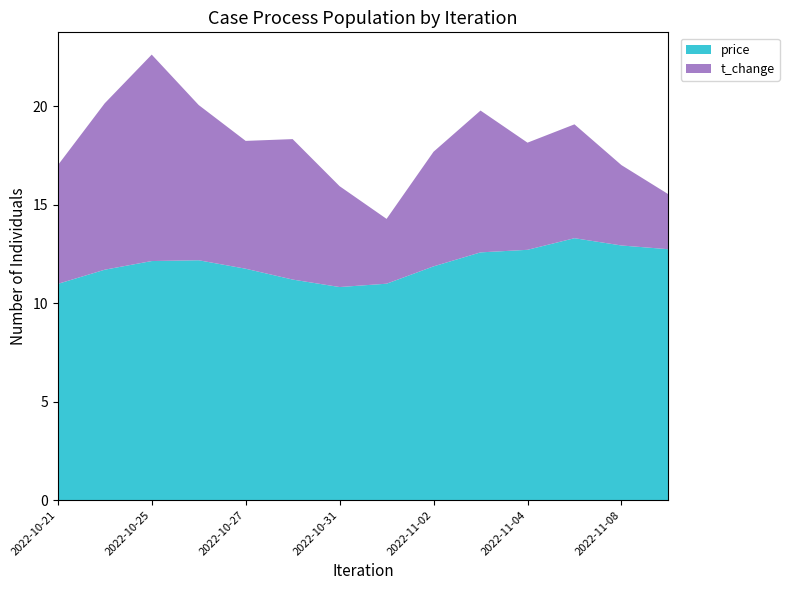

Reading left to right, extract all data points from this chart.

price: 2022-10-21=11.0	2022-10-24=11.7	2022-10-25=12.1	2022-10-26=12.2	2022-10-27=11.8	2022-10-28=11.2	2022-10-31=10.8	2022-11-01=11.0	2022-11-02=11.9	2022-11-03=12.6	2022-11-04=12.7	2022-11-07=13.3	2022-11-08=12.9	2022-11-09=12.7
t_change: 2022-10-21=6.0	2022-10-24=8.4	2022-10-25=10.5	2022-10-26=7.9	2022-10-27=6.5	2022-10-28=7.1	2022-10-31=5.1	2022-11-01=3.3	2022-11-02=5.8	2022-11-03=7.2	2022-11-04=5.4	2022-11-07=5.8	2022-11-08=4.1	2022-11-09=2.8